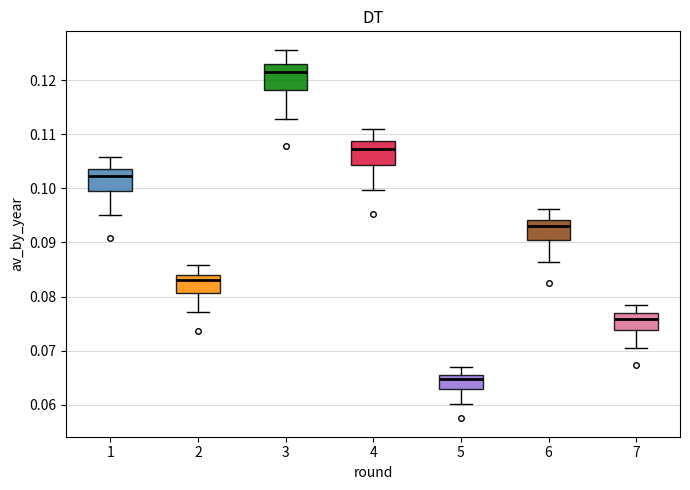

Reading left to right, transcribe this box plot: for each box, give where its median line is, the range the box spans, and where its two whiskers end, as read against the y-axis. The values are not printed on the chart, so give them approximately, as read against the axis.

1: median 0.102, box 0.099 to 0.104, whiskers 0.095 to 0.106
2: median 0.083, box 0.081 to 0.084, whiskers 0.077 to 0.086
3: median 0.121, box 0.118 to 0.123, whiskers 0.113 to 0.126
4: median 0.107, box 0.104 to 0.109, whiskers 0.100 to 0.111
5: median 0.065, box 0.063 to 0.066, whiskers 0.060 to 0.067
6: median 0.093, box 0.090 to 0.094, whiskers 0.086 to 0.096
7: median 0.076, box 0.074 to 0.077, whiskers 0.071 to 0.079